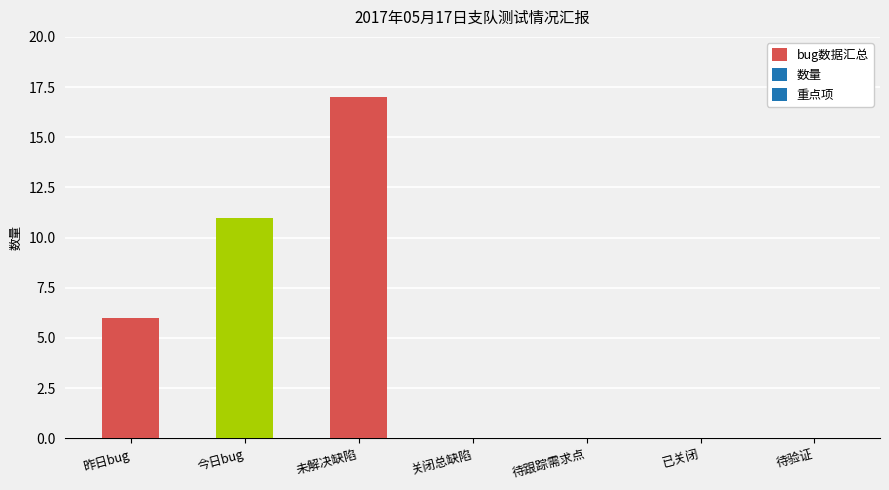

Reading right to left, what are all the values shown in this chart?

0	0	0	0	17	11	6